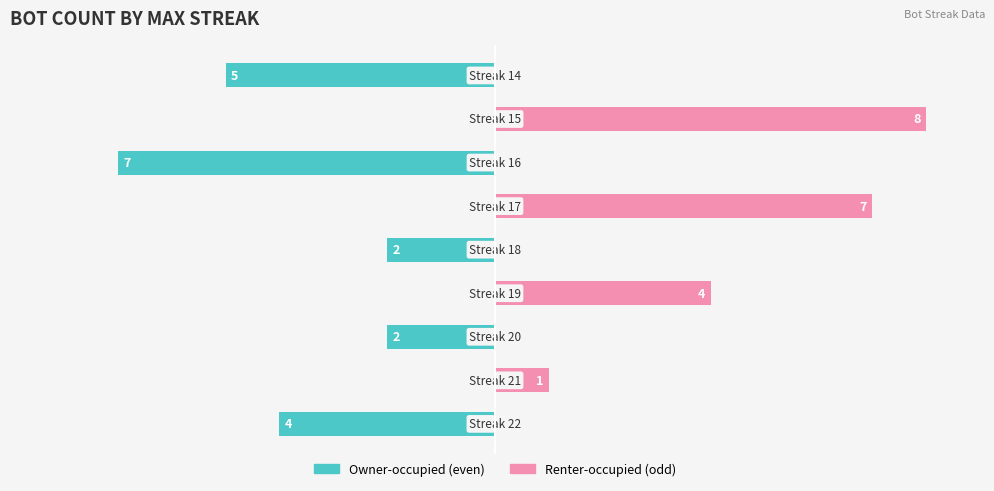

Rank the series by their maximum value, from highest to lowest.

Renter-occupied, Owner-occupied